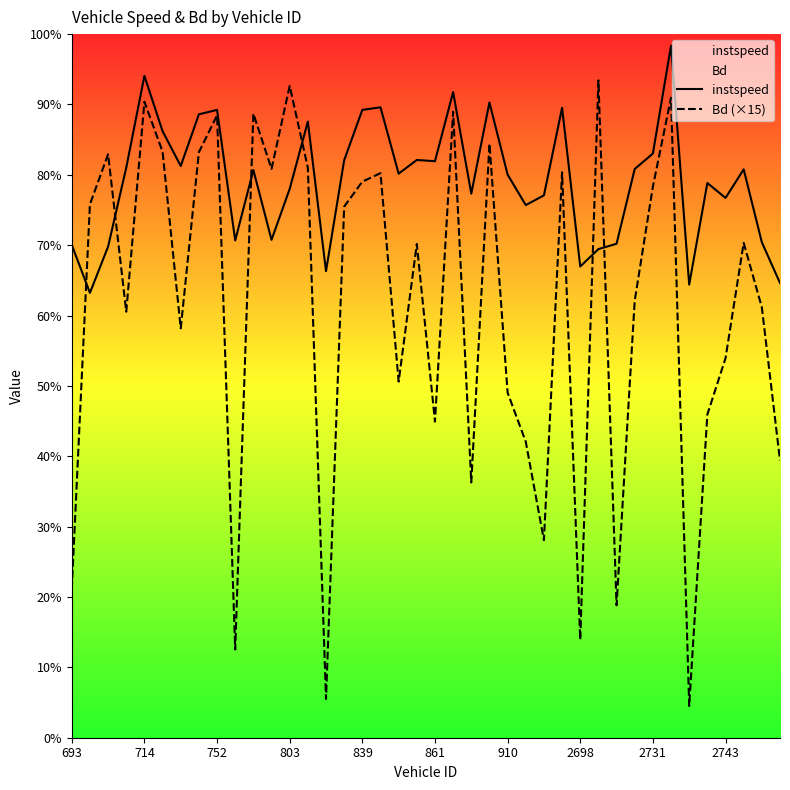

At which category does the chart reach its peak across all series?

33